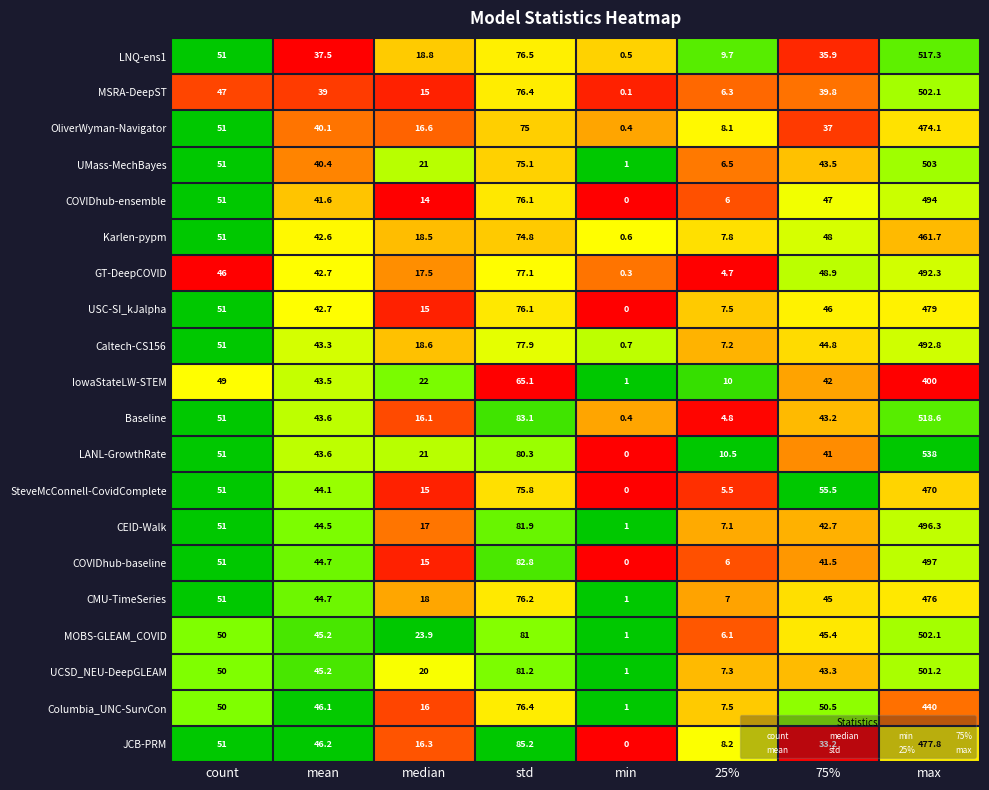

Which series has the largest range (max minus min)?

LANL-GrowthRate